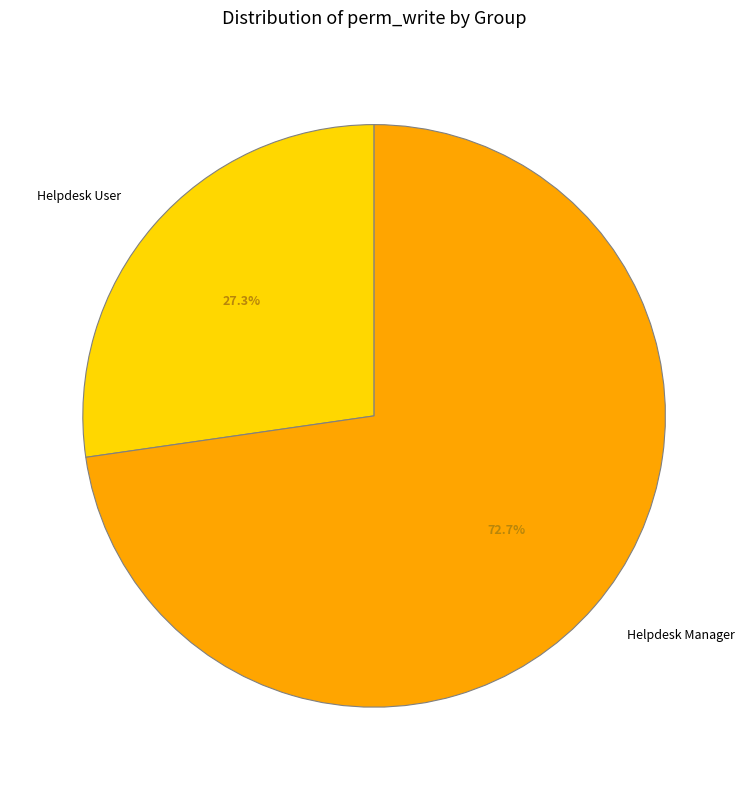

Rank the categories by value from highest to lowest.

Helpdesk Manager, Helpdesk User